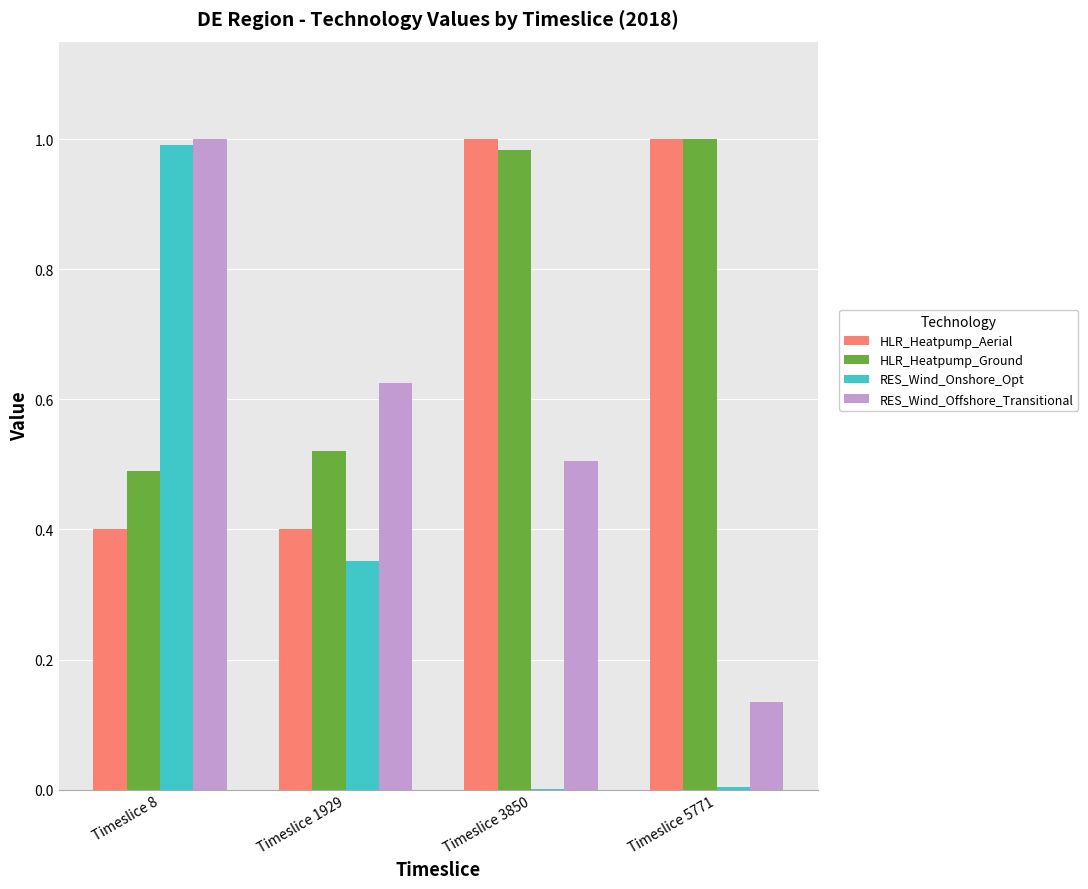

Which series has the largest total across all categories?

HLR_Heatpump_Ground